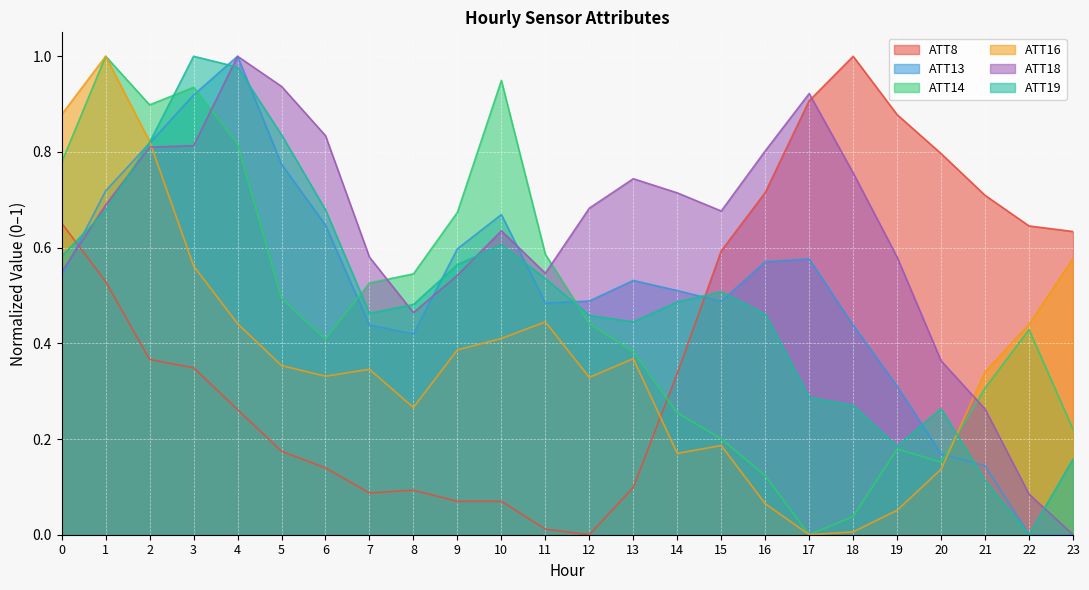

Is it true that ATT19 equals 1.0 at 3?

True